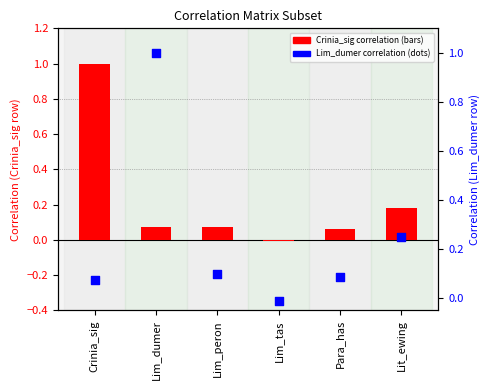

Which series has the largest Y range (max minus min)?

Lim_dumer correlation